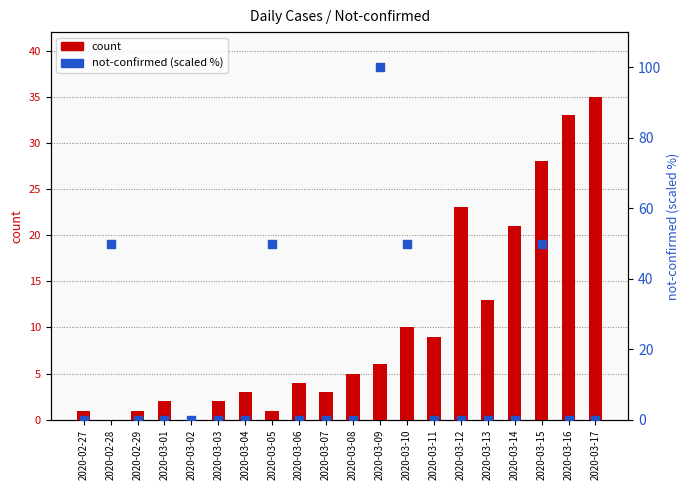

At which category is the sum across all series the highest?

2020-03-09